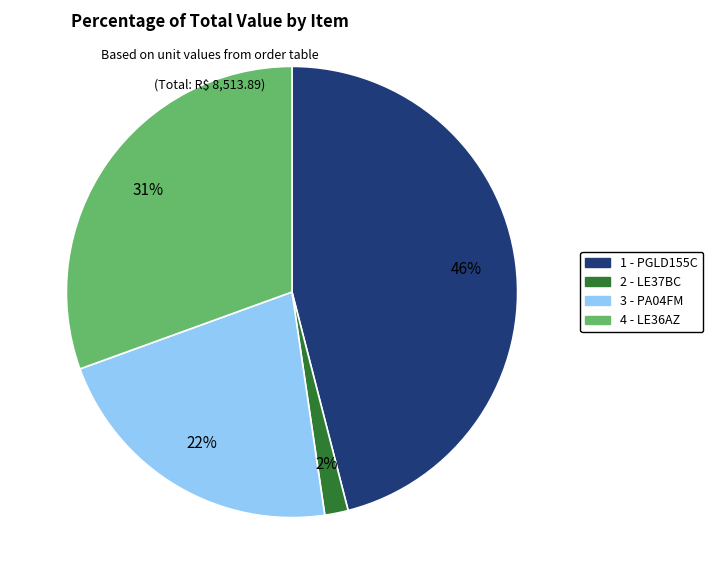

The 3 - PA04FM slice represents 22% of the pie. True or false?

True